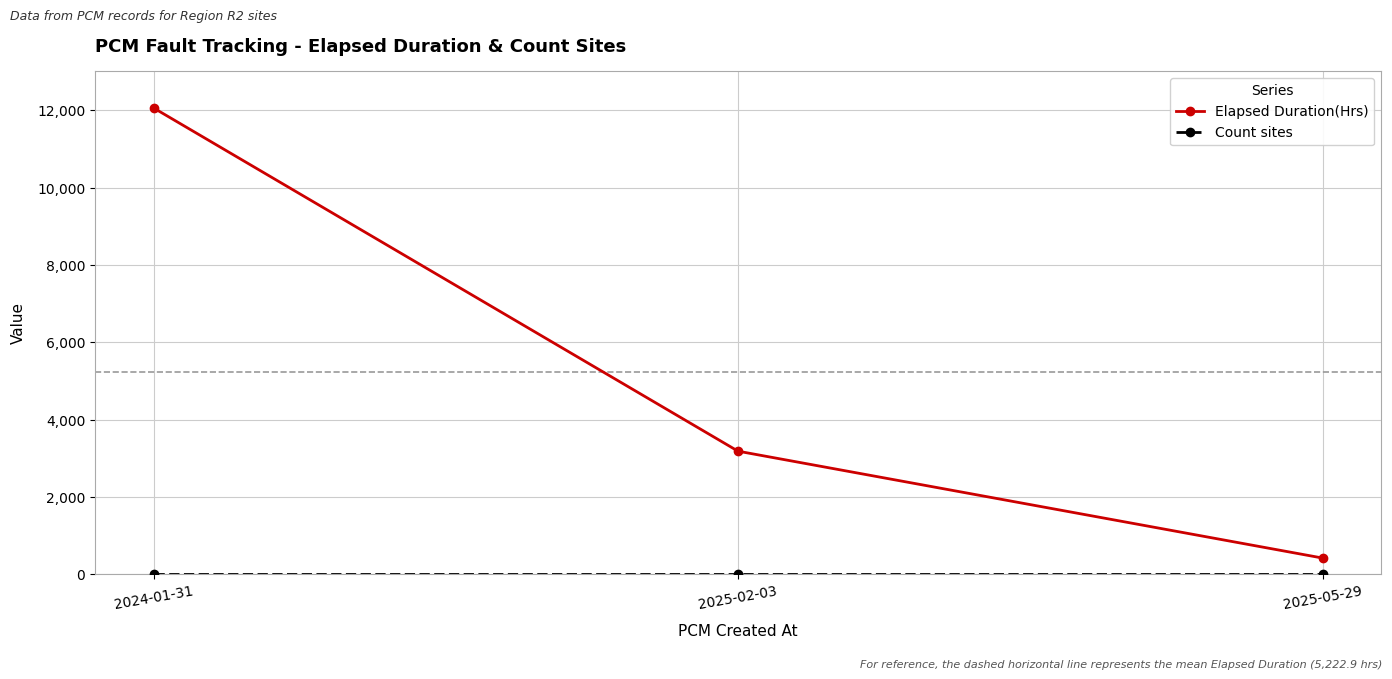

What is the sum of all Elapsed Duration(Hrs) values?

15668.6